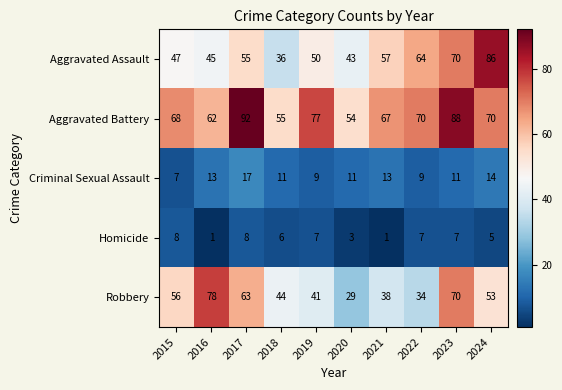

What is the lowest value of the Robbery series?

29